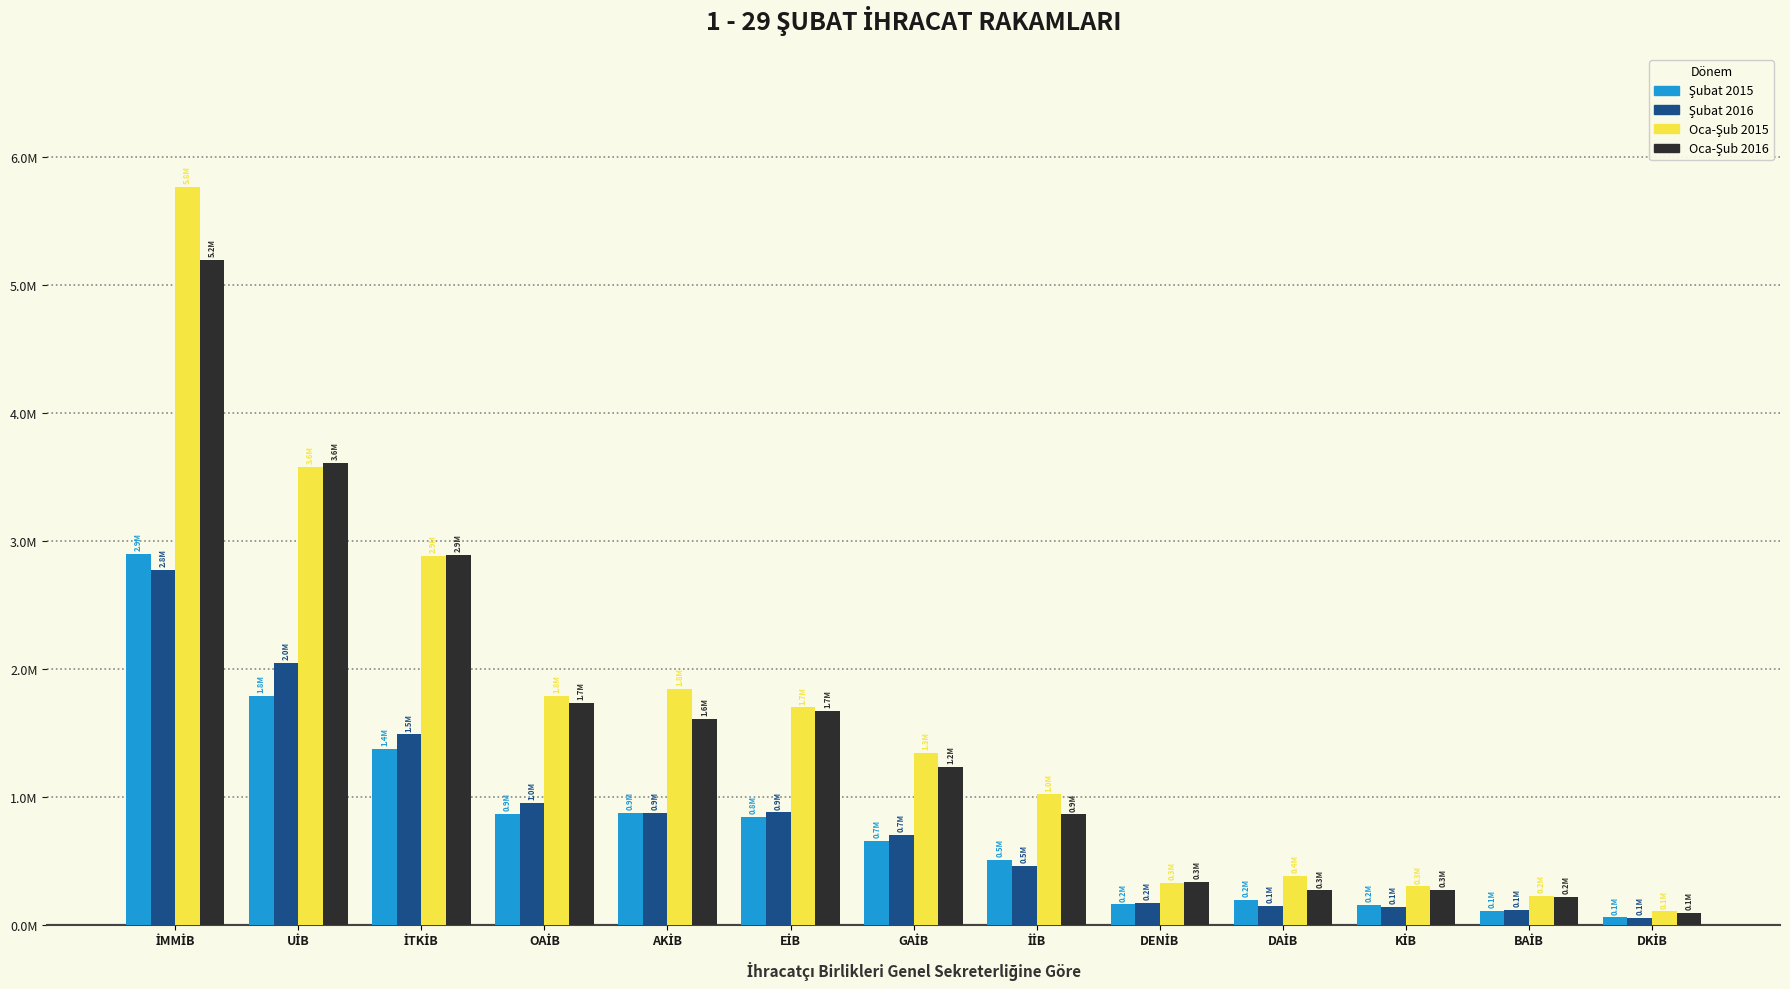

What is the sum of the Oca-Şub 2015 values at DKİB and DAİB?

481774.4